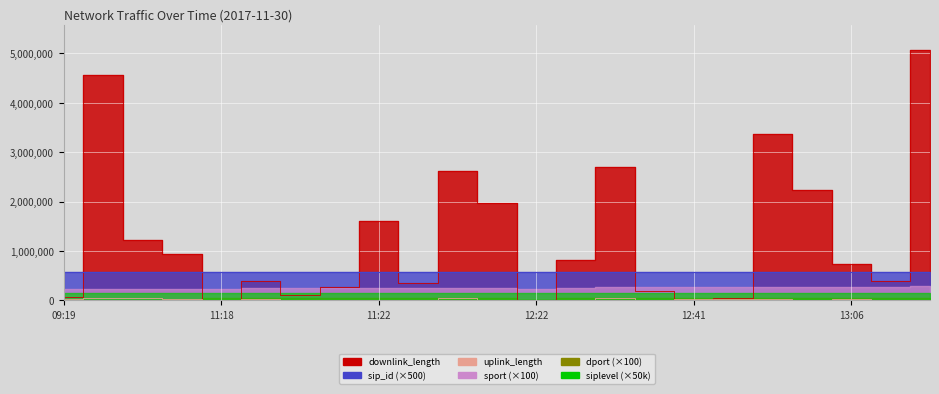

Where is the first local minimum for uplink_length?

11:18